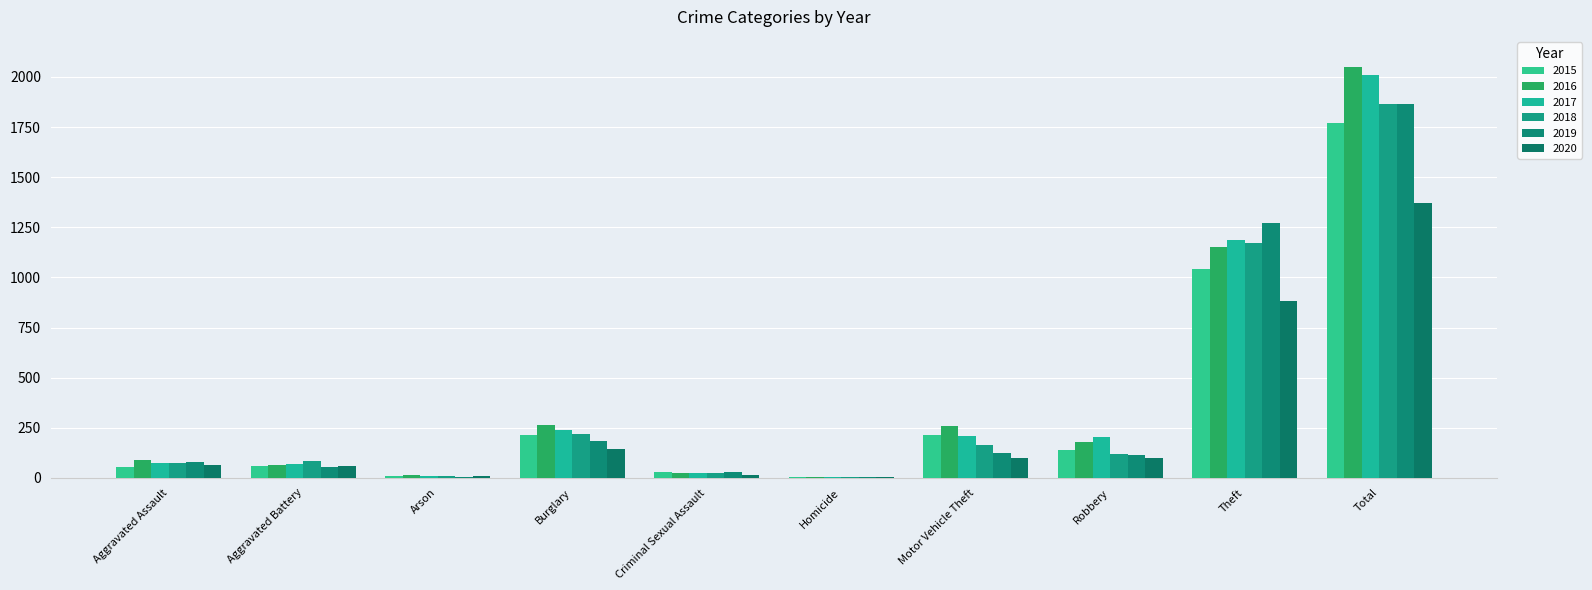

How many series are shown in this chart?

6